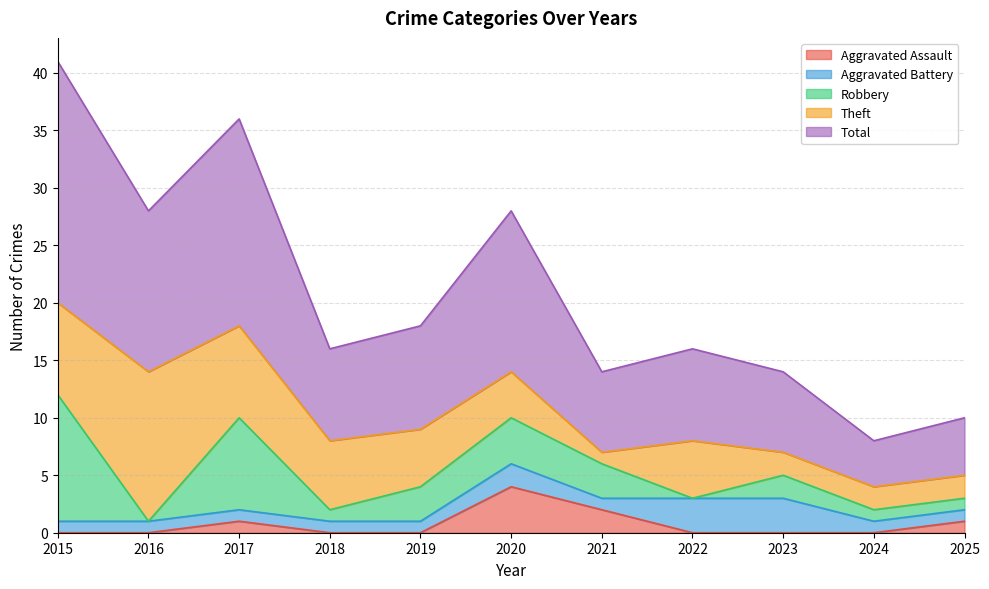

Where is the first local maximum for Total?

2017